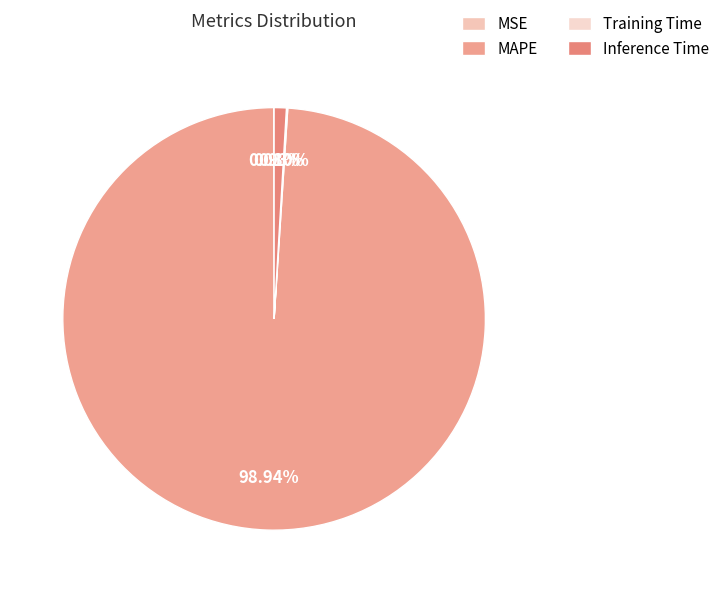

To the nearest percent, what portion does Inference Time represent?

1%